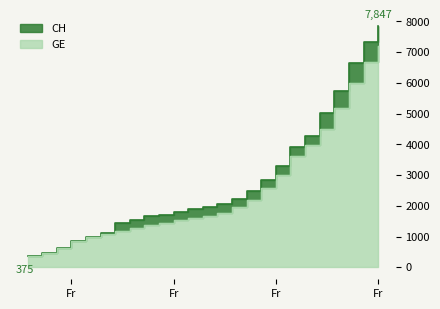

What position from the left is 2020-03-07?

12